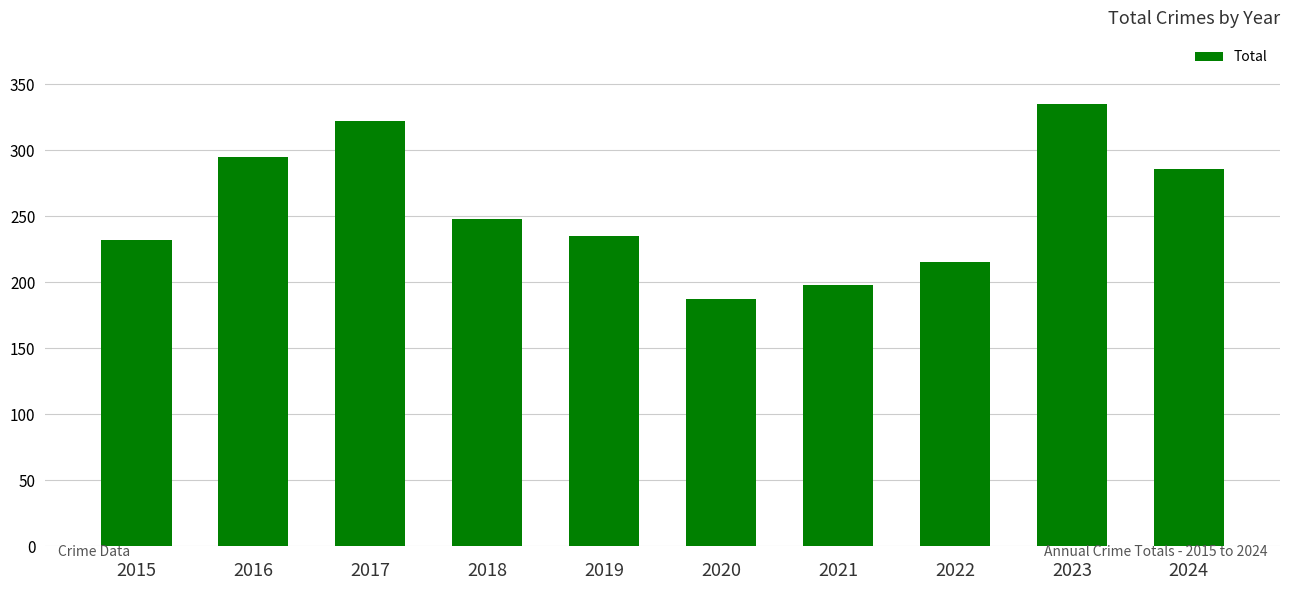

Where is the data nearest to the value 261?

2018